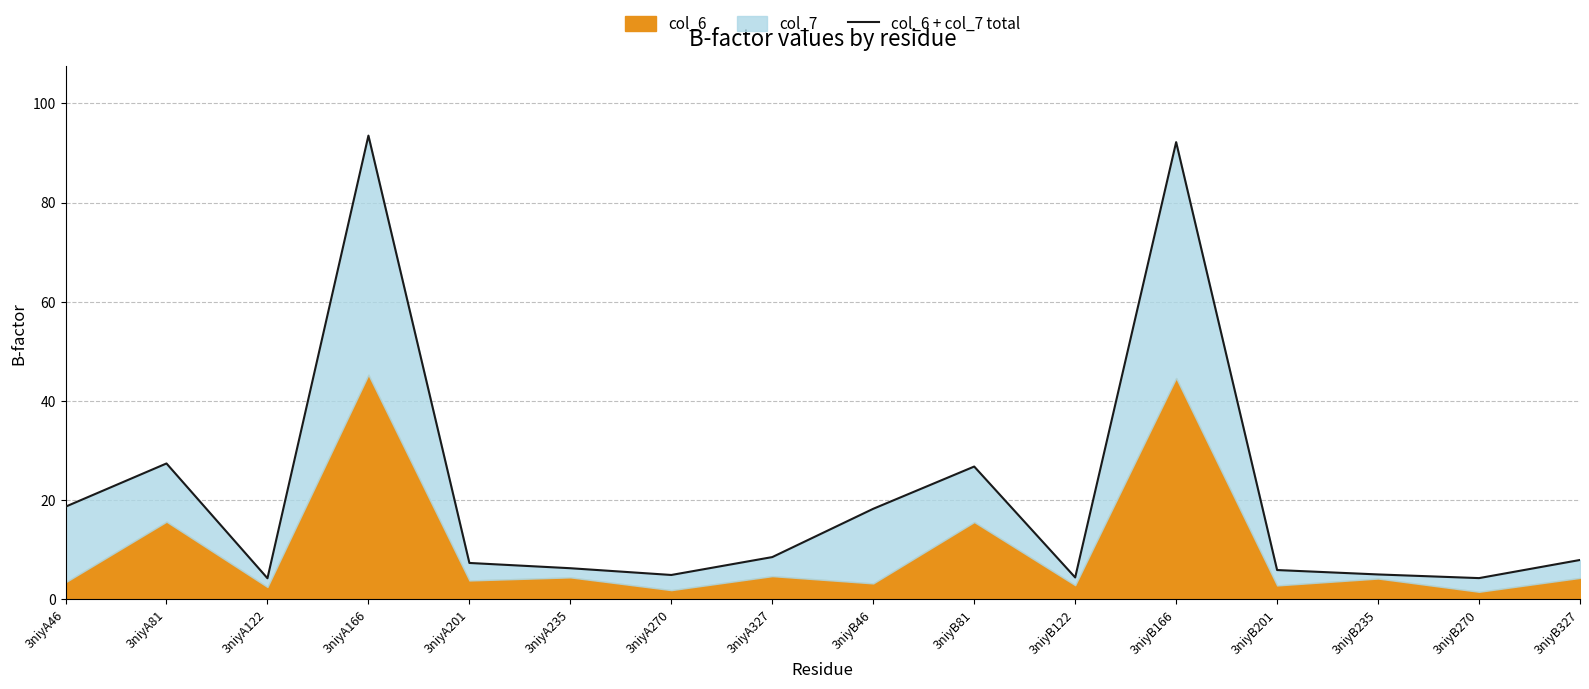

What position from the right is 3niyA235?

11